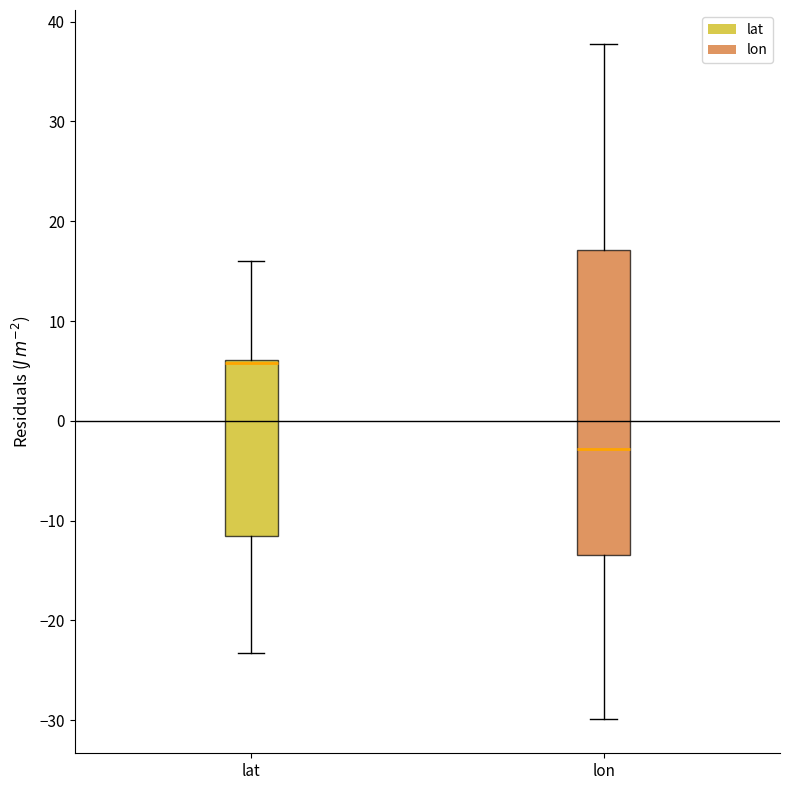

Where is the upper edge of the box for lon on the y-axis? The values are not printed on the chart, so give them approximately, as read against the axis.

17